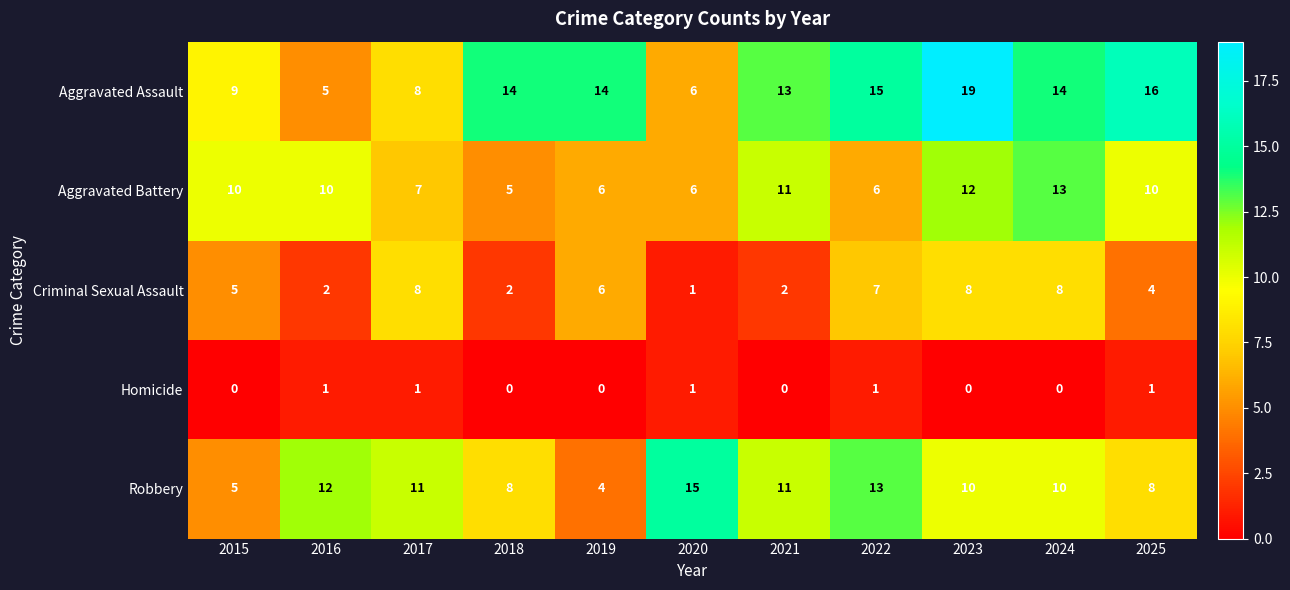

What is the sum of all Aggravated Battery values?

96